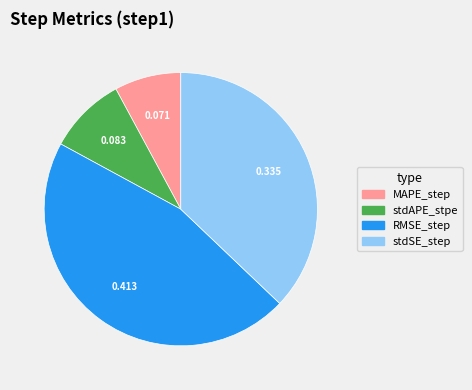

True or false: stdSE_step accounts for 37% of the total.

True